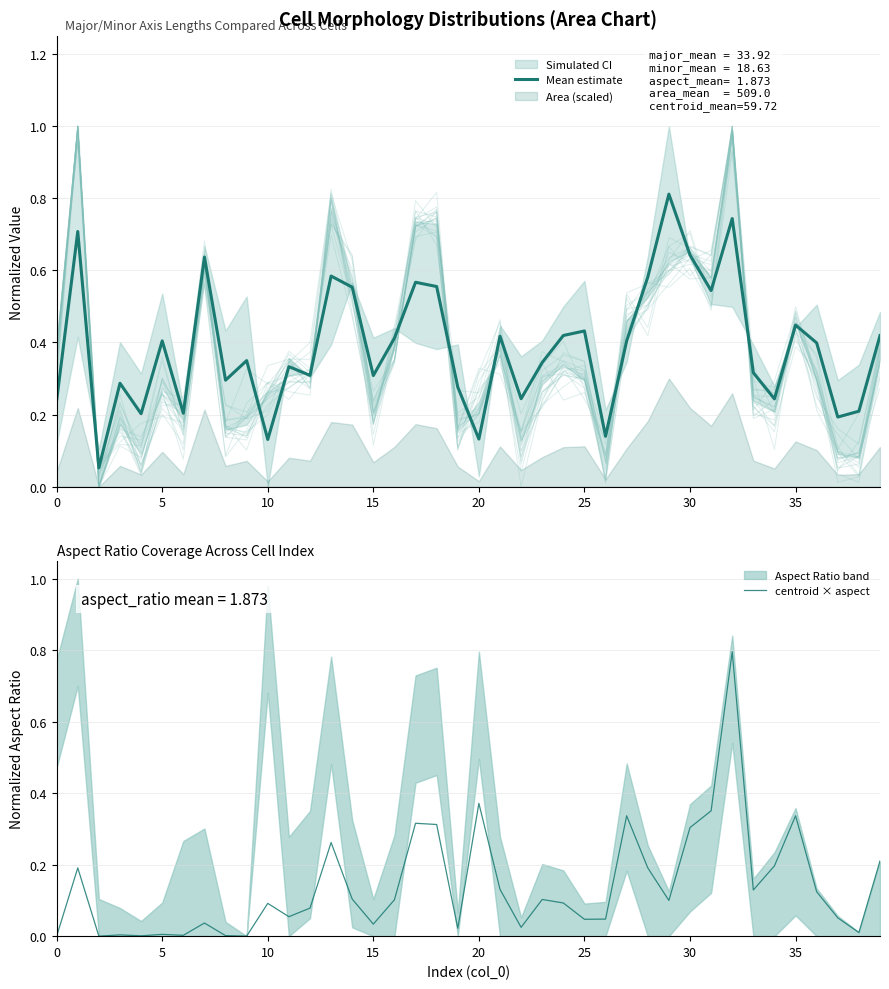

Between which two adjacent categories do Mean estimate and centroid × aspect first intersect?

19 and 20